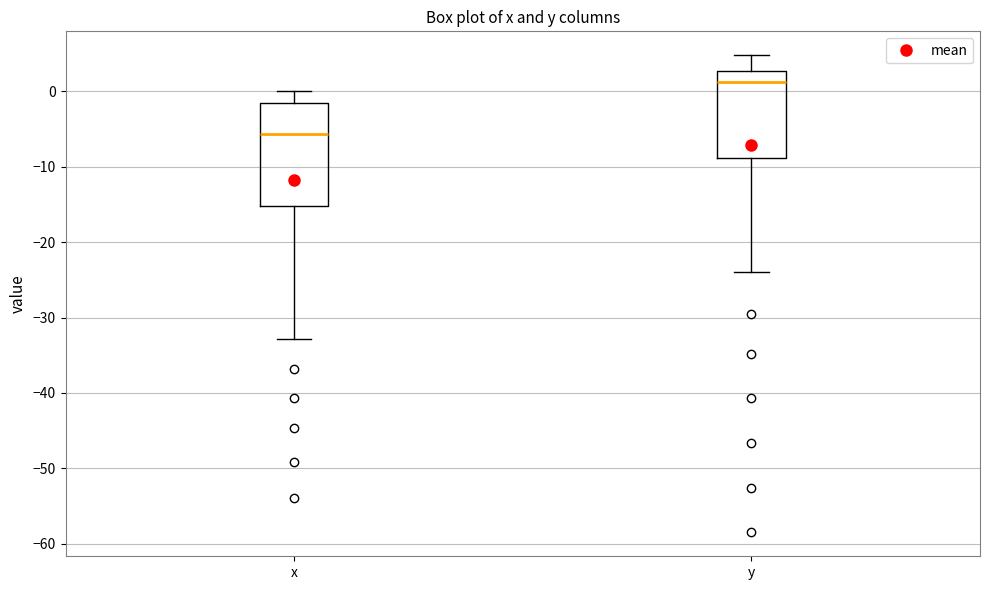

Reading left to right, read every box against the y-axis: the position of its median line, the range the box covers, and the ends of its whiskers. The values are not printed on the chart, so give them approximately, as read against the axis.

x: median -6, box -15 to -2, whiskers -33 to 0
y: median 1, box -9 to 3, whiskers -24 to 5